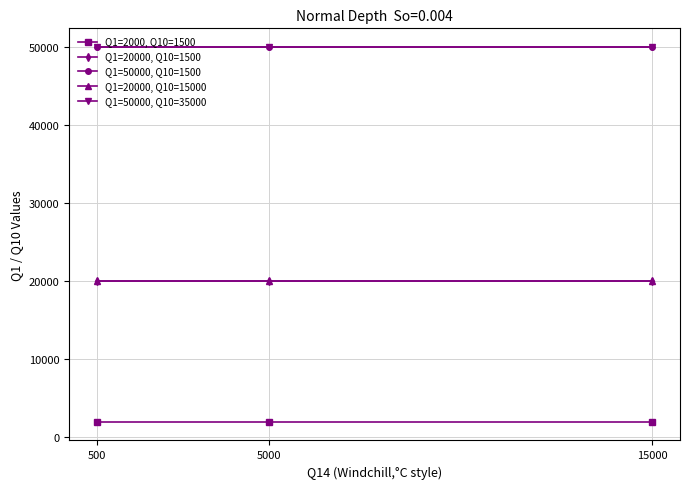

True or false: Q1=20000, Q10=15000 has a value of 20000 at 15000.

True